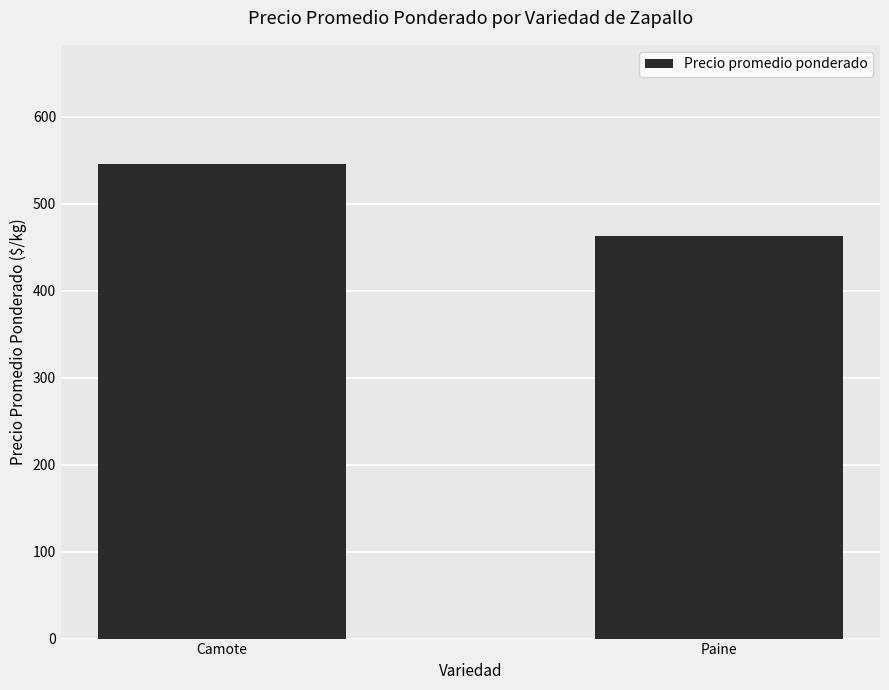

What is the greatest value displayed?

546.1